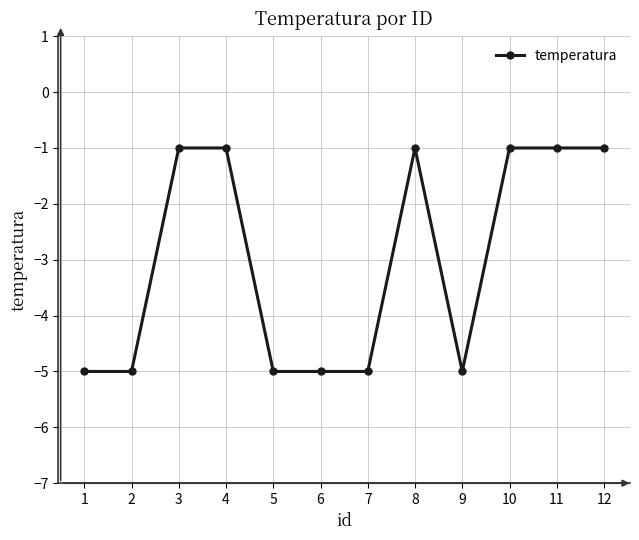

Which has a higher value, 6 or 10?

10